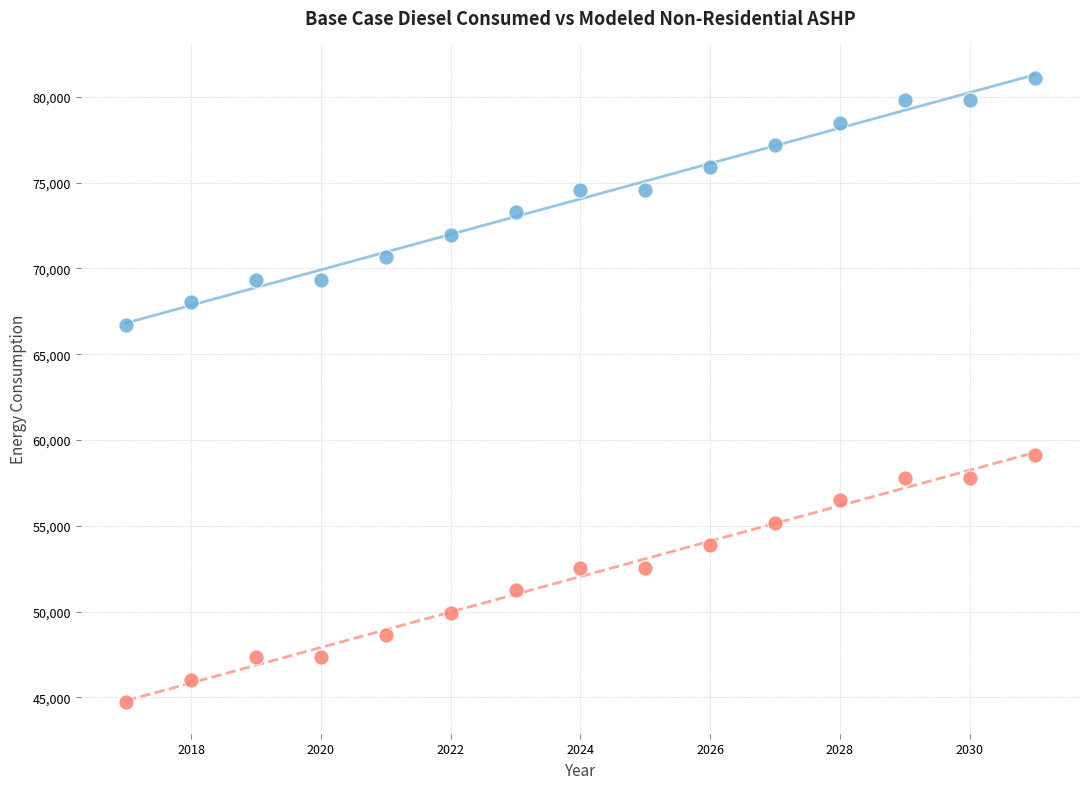

Which series reaches the maximum Y coordinate?

Base case diesel consumed